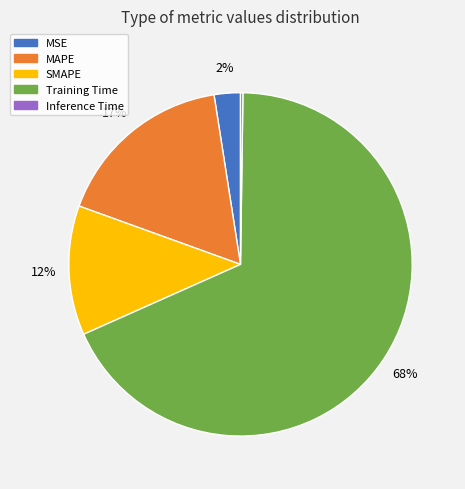

Is it true that Training Time is 68% of the pie?

True